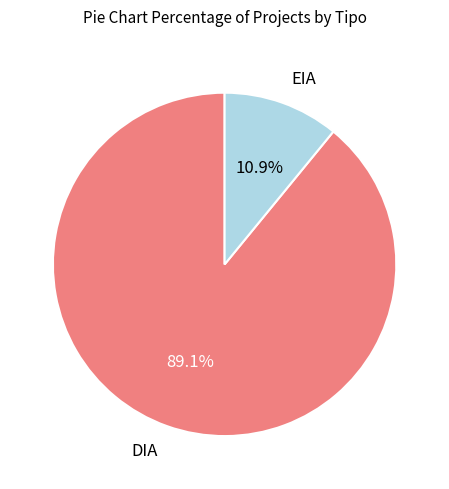

To the nearest percent, what percentage of the pie is EIA?

11%